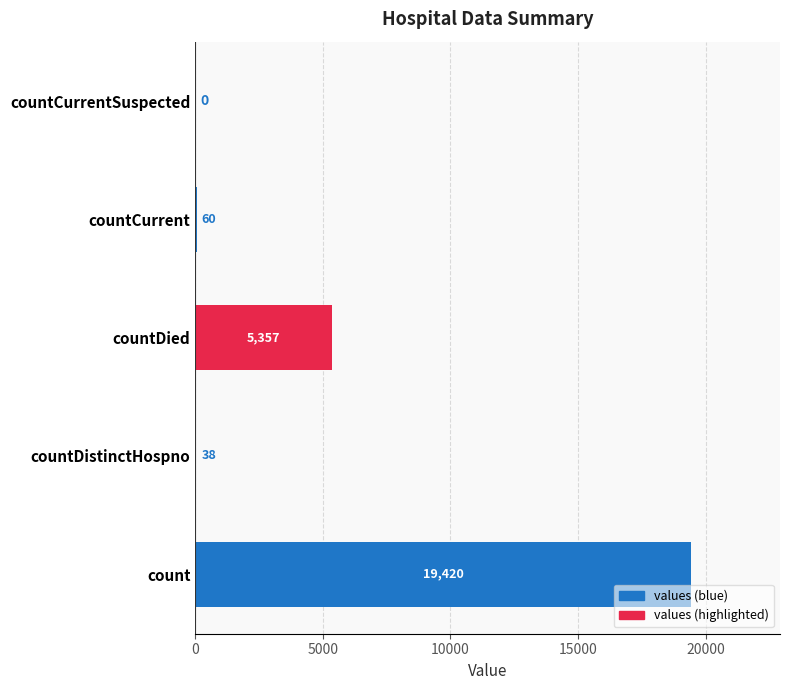

Reading bottom to top, transcribe all the data shown in this chart.

count=19420	countDistinctHospno=38	countDied=5357	countCurrent=60	countCurrentSuspected=0